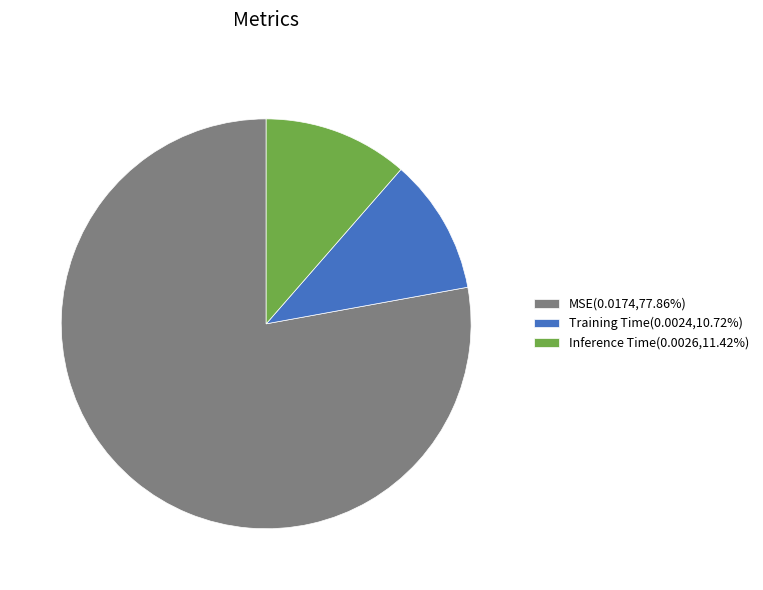

What is the smallest slice in the pie chart?

Training Time